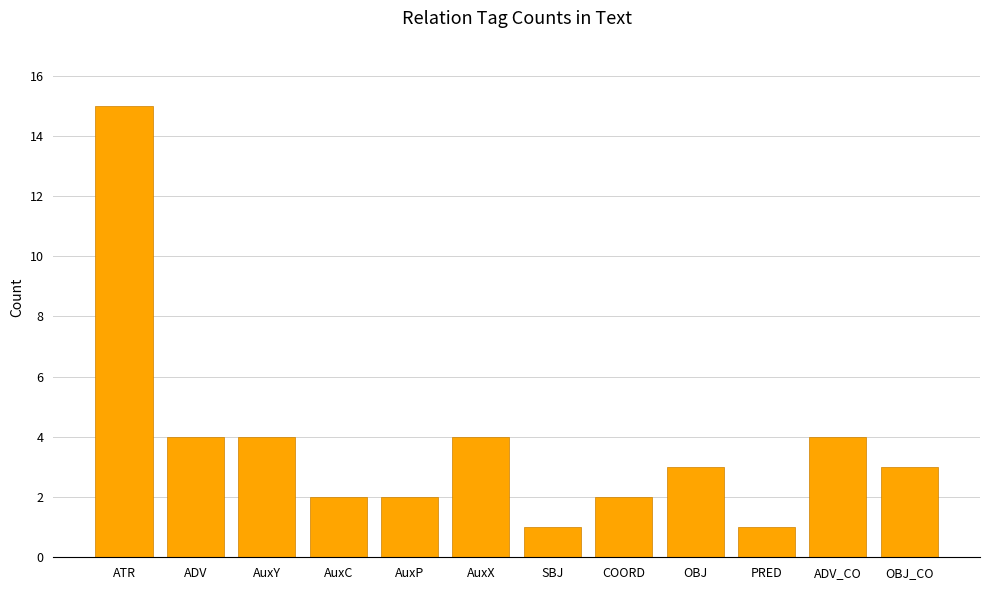

What position from the right is AuxP?

8